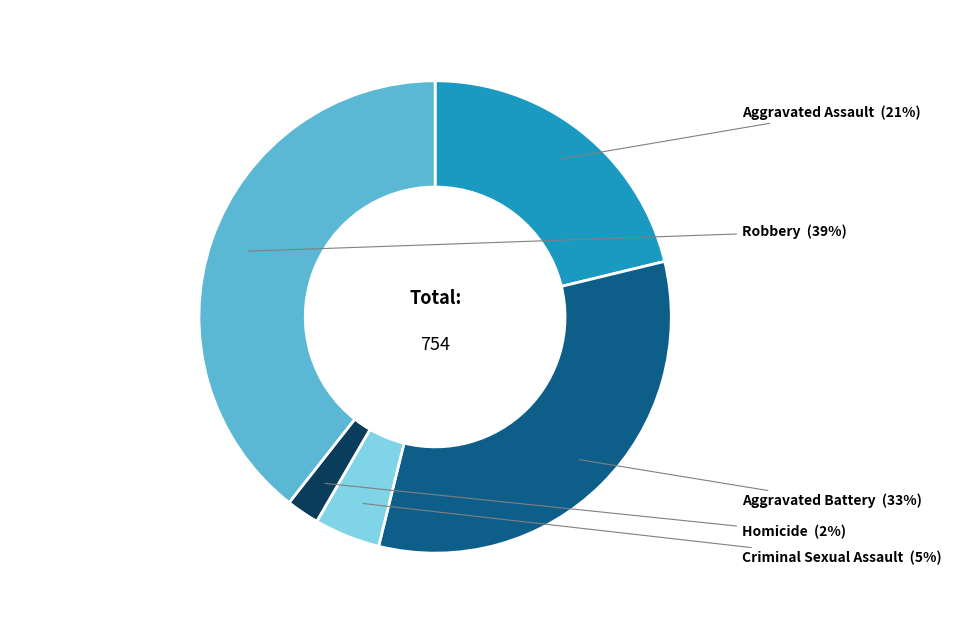

To the nearest percent, what percentage of the pie is Aggravated Assault?

21%